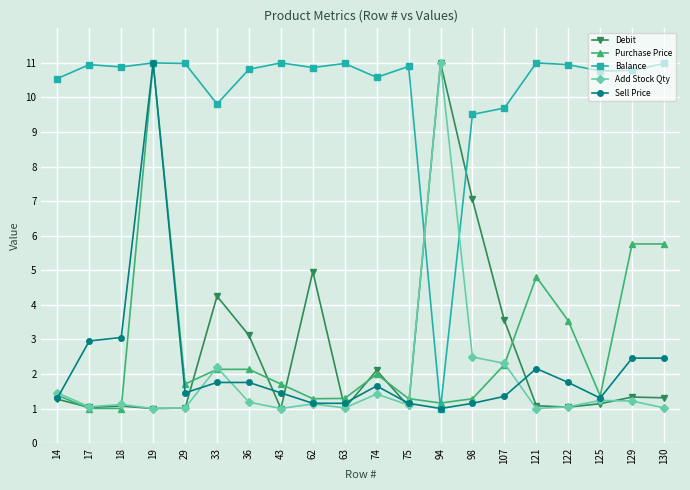

What is the spread (max minus min) of values at 14?

9.3